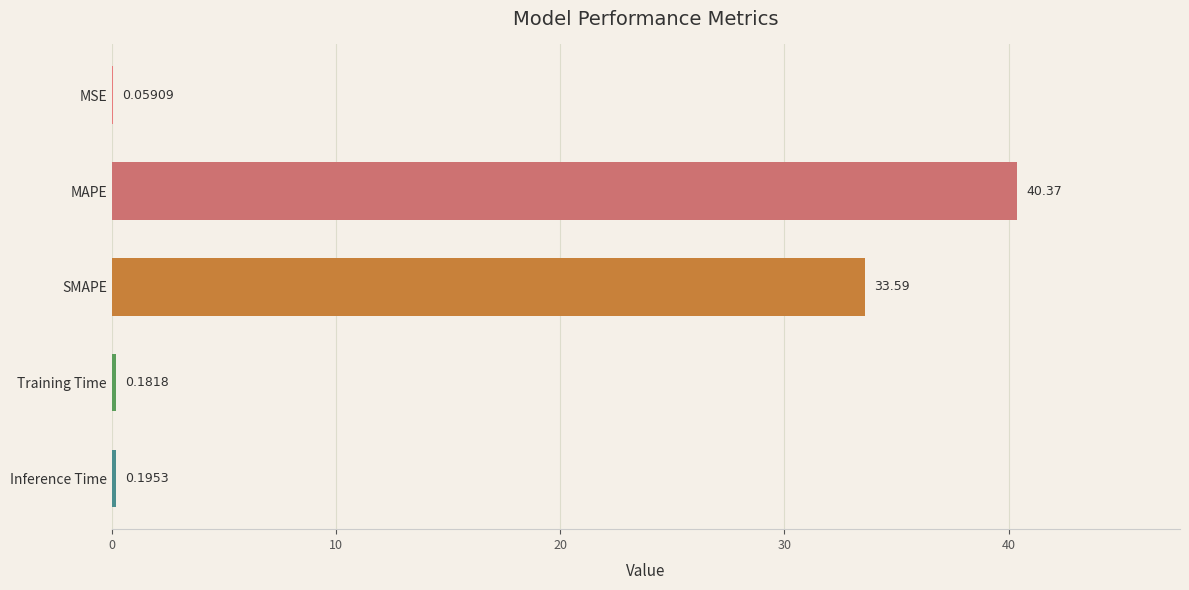

Where is the data nearest to the value 20?

SMAPE